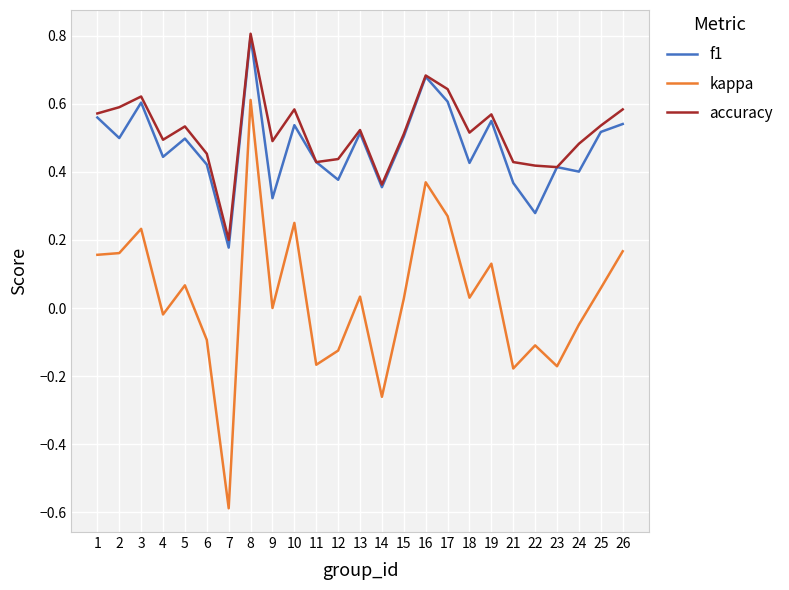

True or false: accuracy has a value of 0.4 at 22.

True